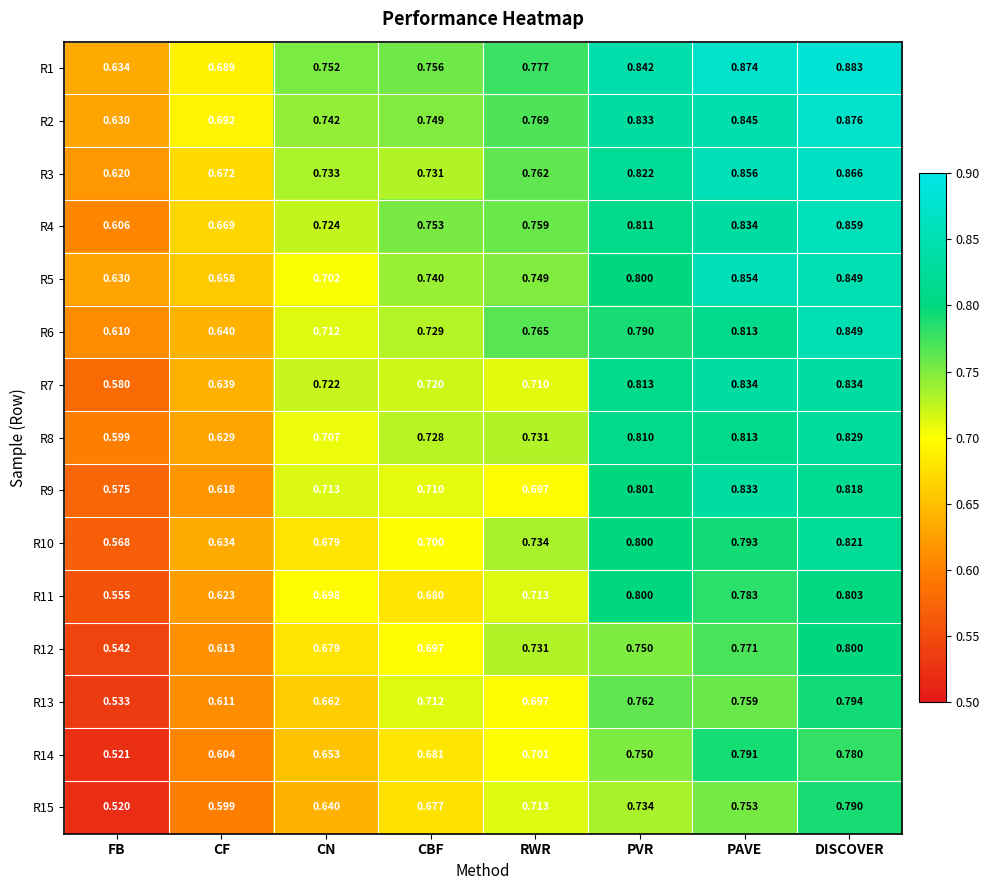

At which category is the sum across all series the highest?

DISCOVER